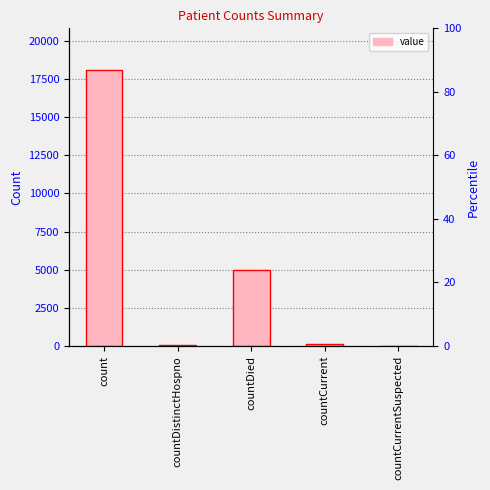

Rank the categories by value from highest to lowest.

count, countDied, countCurrent, countDistinctHospno, countCurrentSuspected